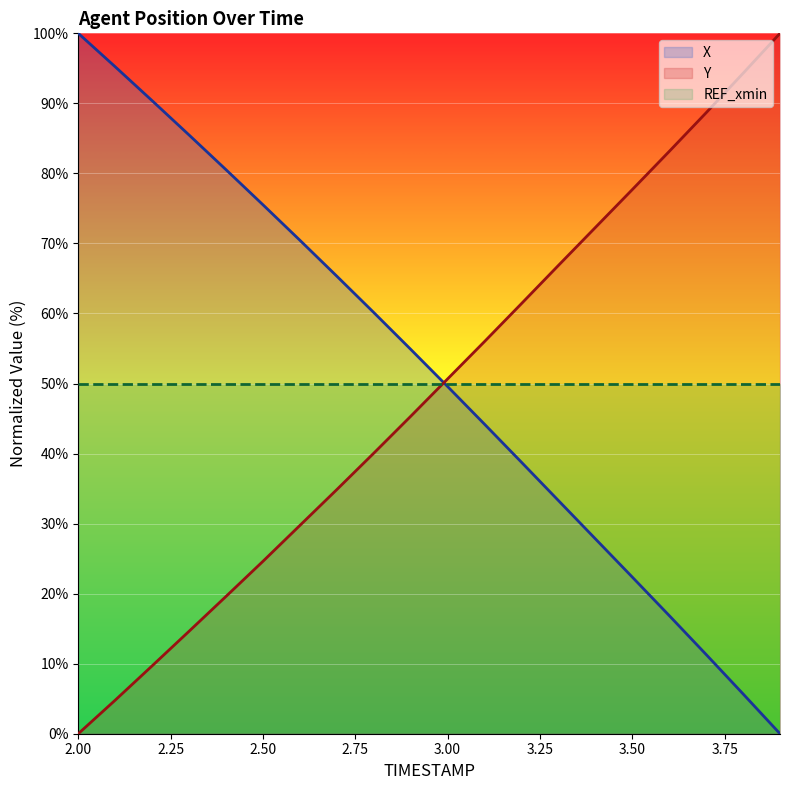

What is the maximum value for Y?

100.0